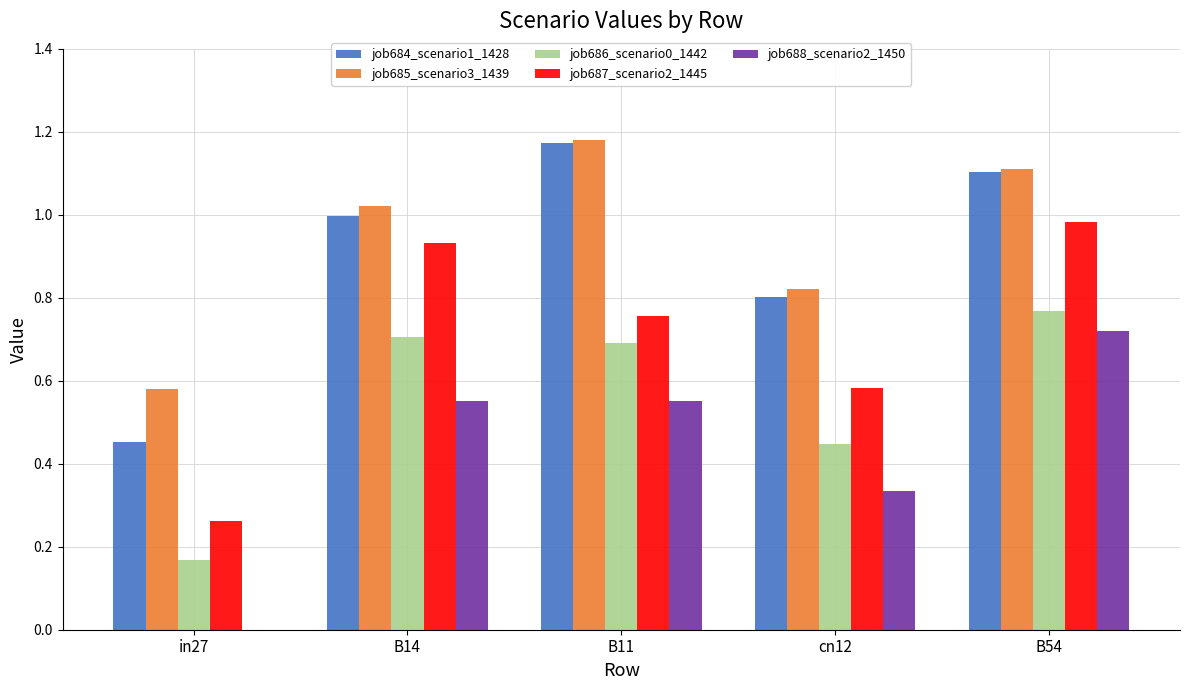

What is the total value across all series at B14?

4.2